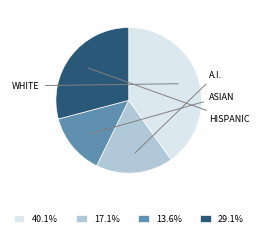

Is the sum of 13.6% and 40.1% greater than half?

Yes